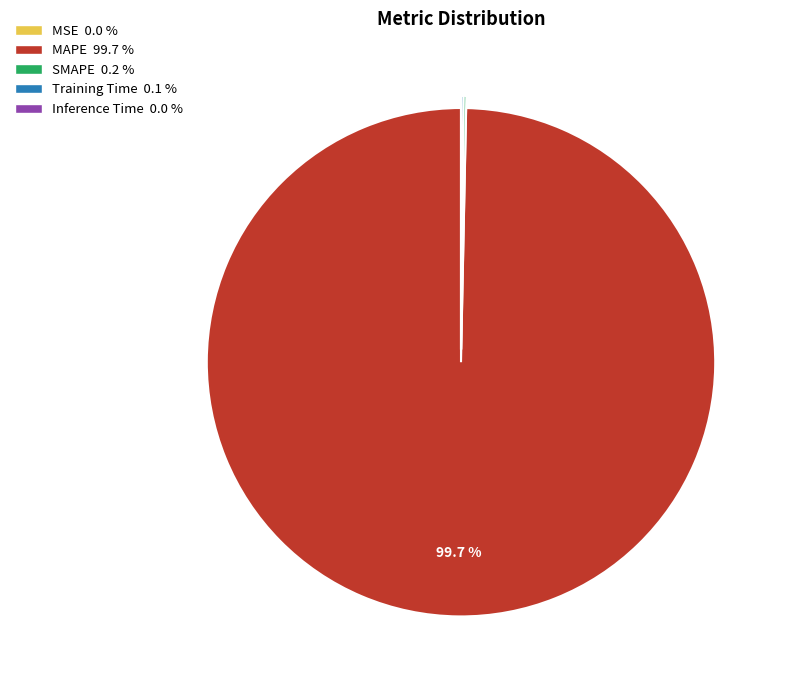

Which category has the biggest portion of the pie?

MAPE